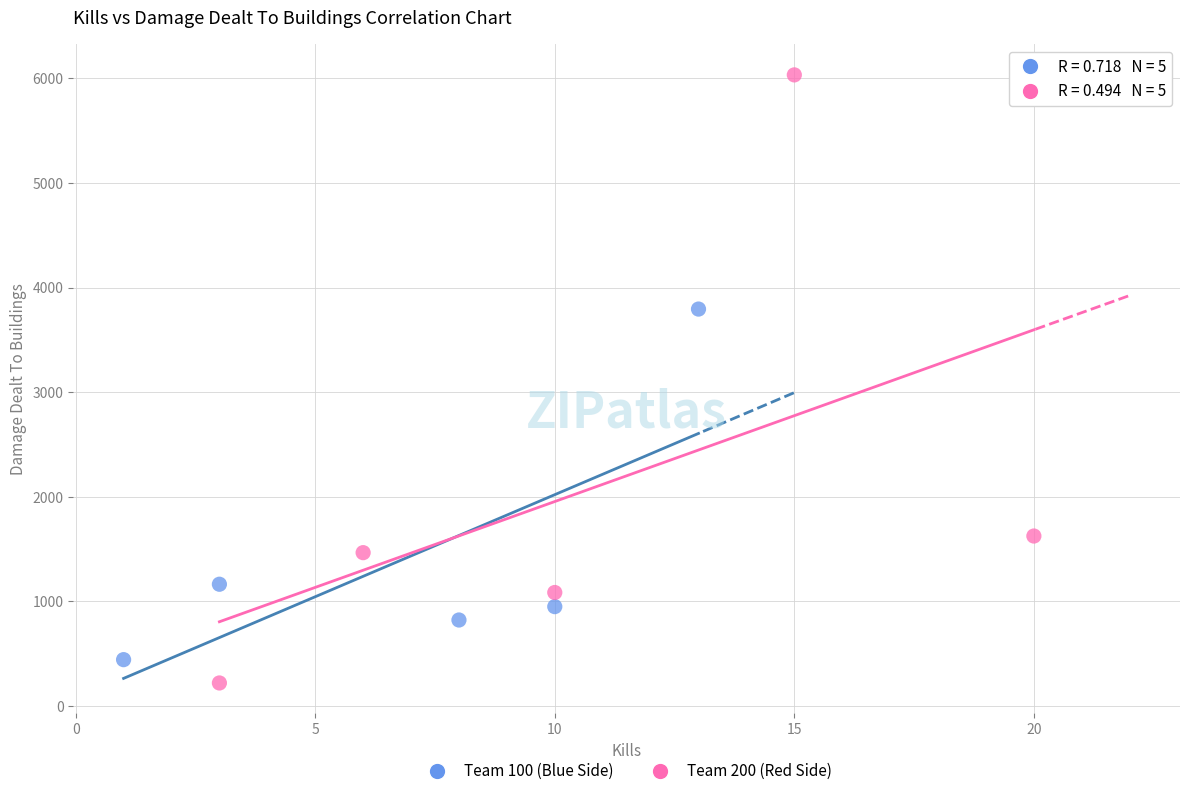

Which series has the widest spread of Y values?

Team 200 (Red Side)